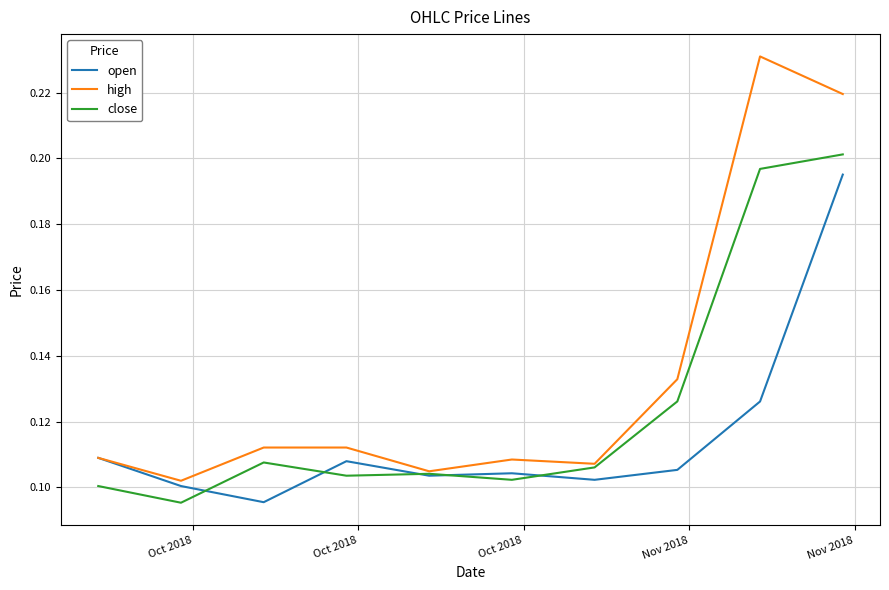

List the series in order of their overall mean, lowest first.

open, close, high